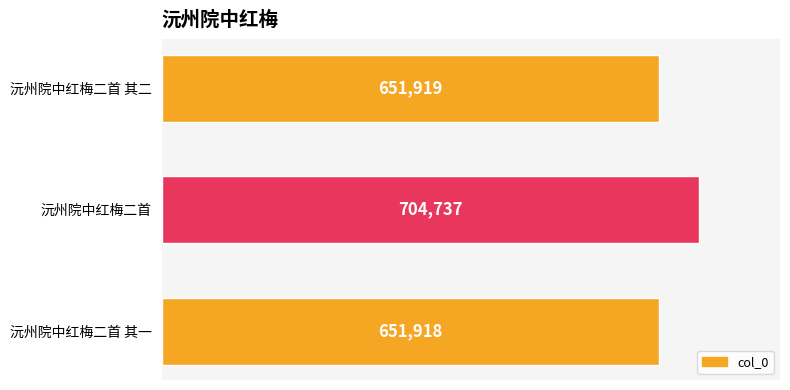

Are the bars grouped side by side (vs. stacked)?

No